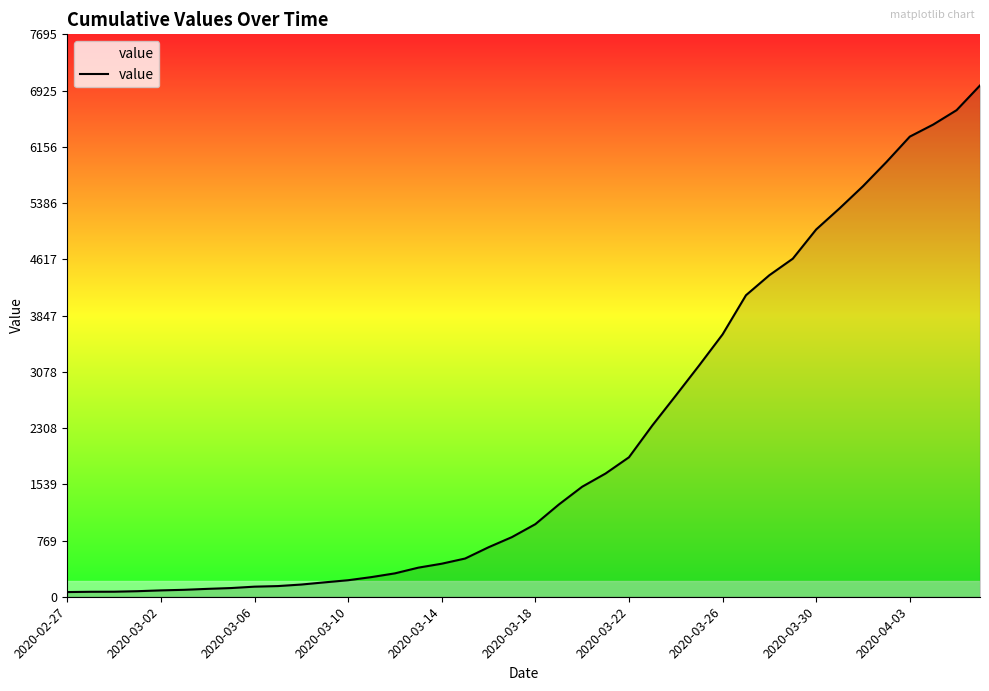

What is the difference between the second highest and second lowest values?

6589